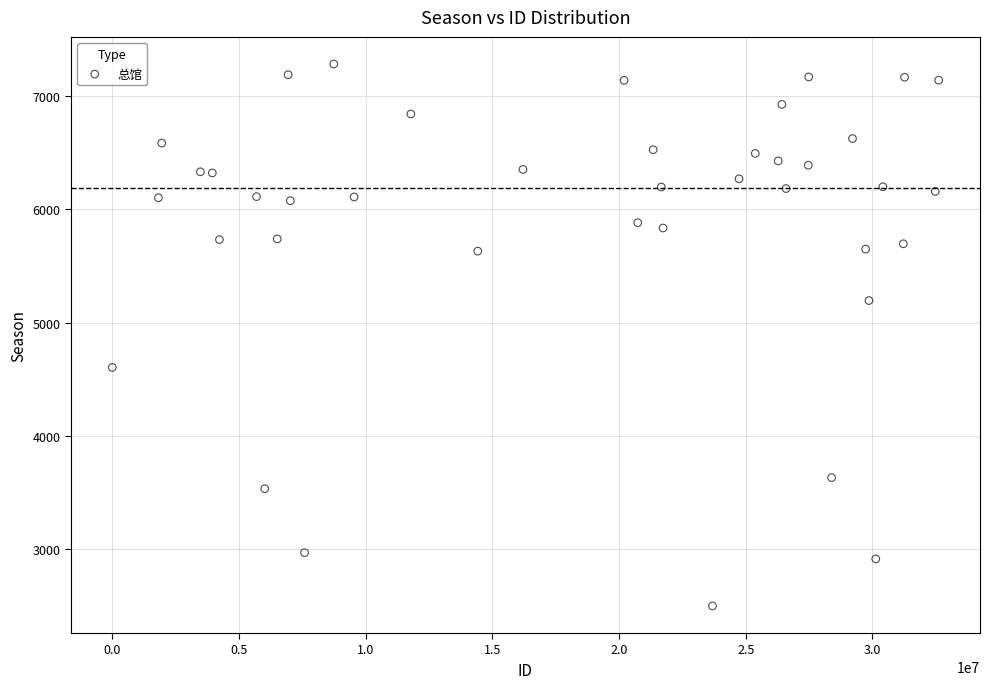

What is the range of Y values (max minus min)?

4781